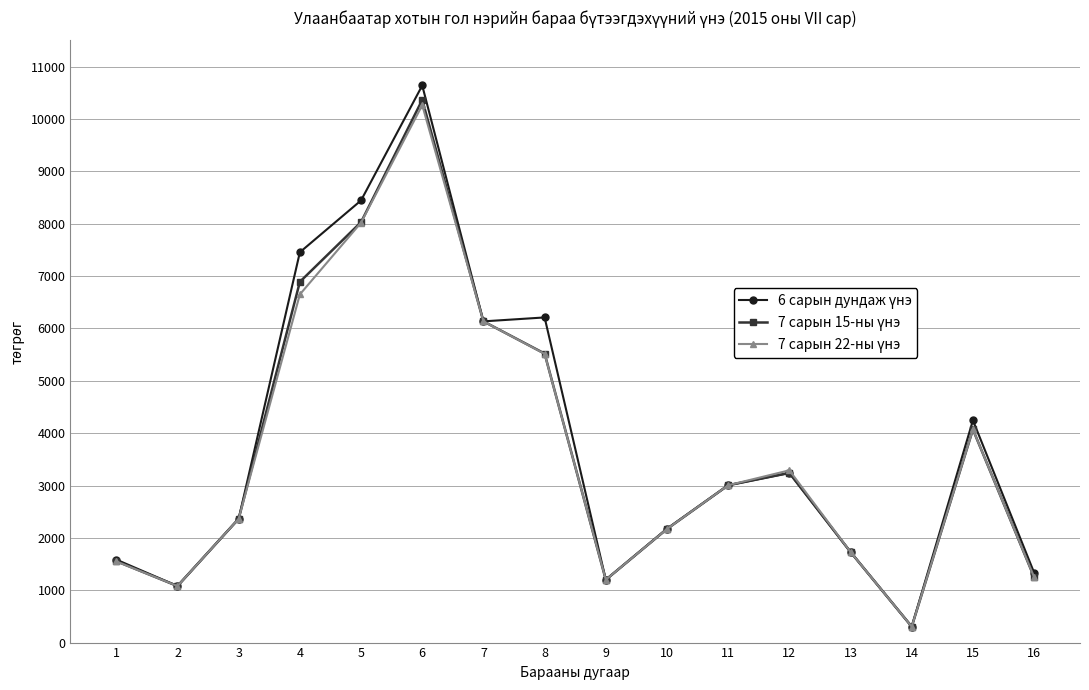

At which category is the sum across all series the highest?

6